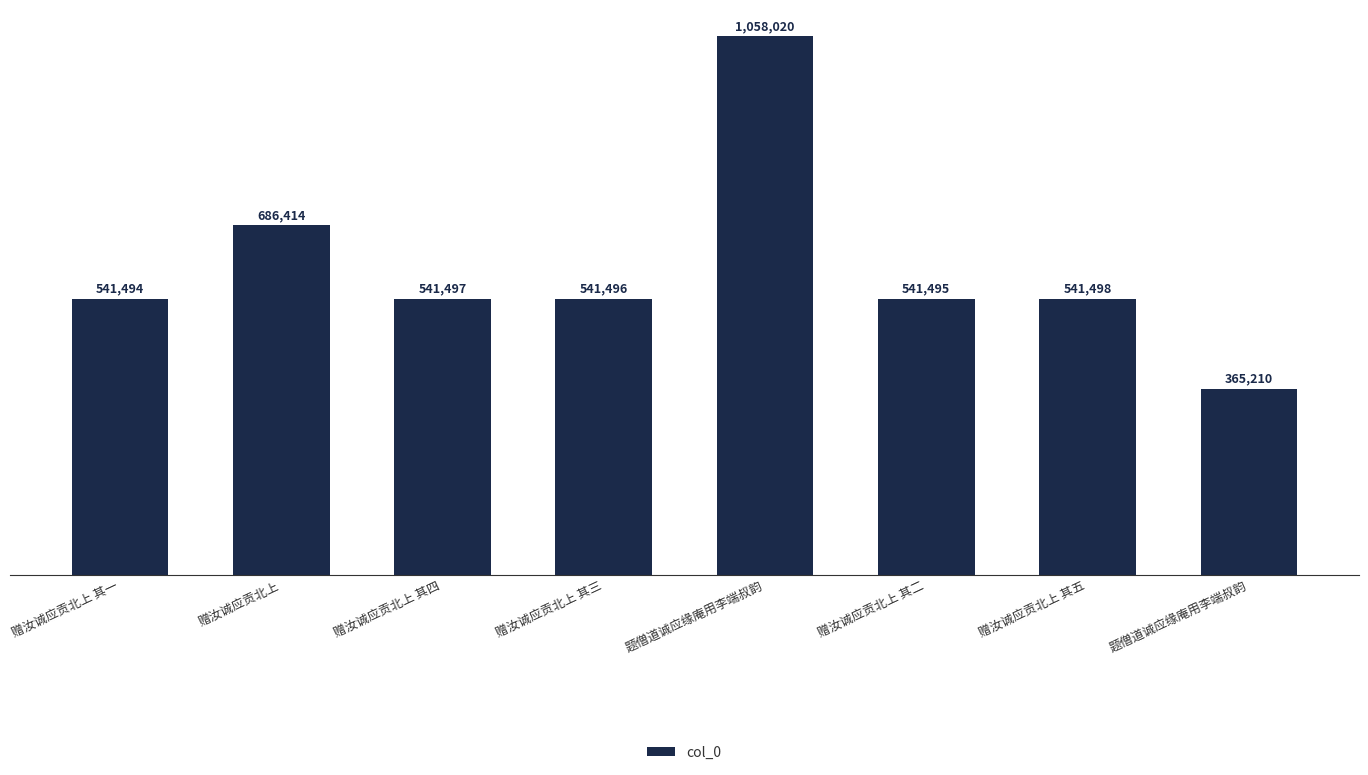

What is the label of the 4th bar from the right?

题僧道诚应缘庵用李端叔韵